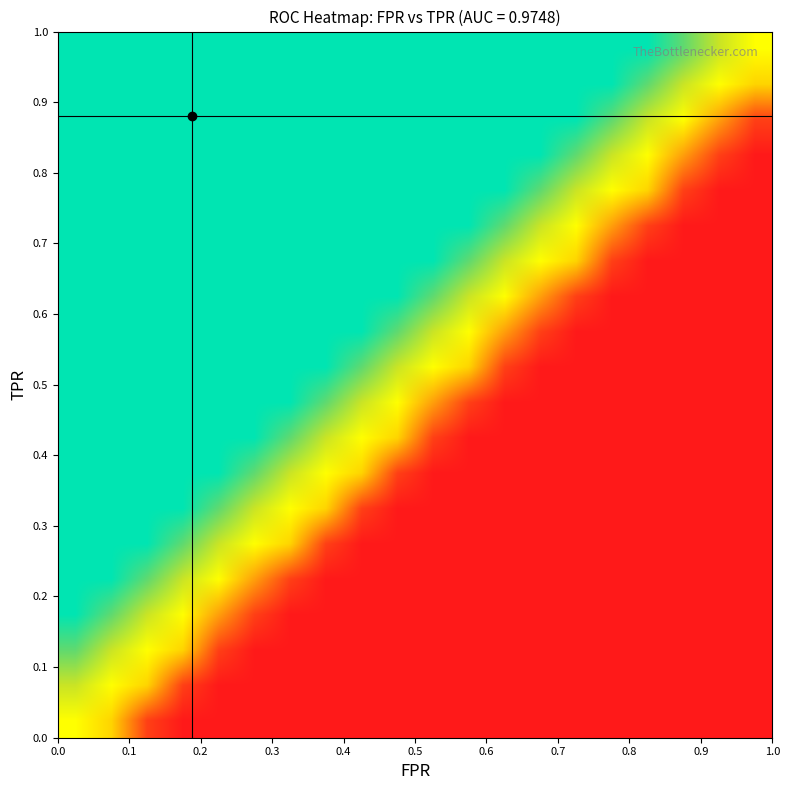

What is the approximate value of tpr at 14?

0.9